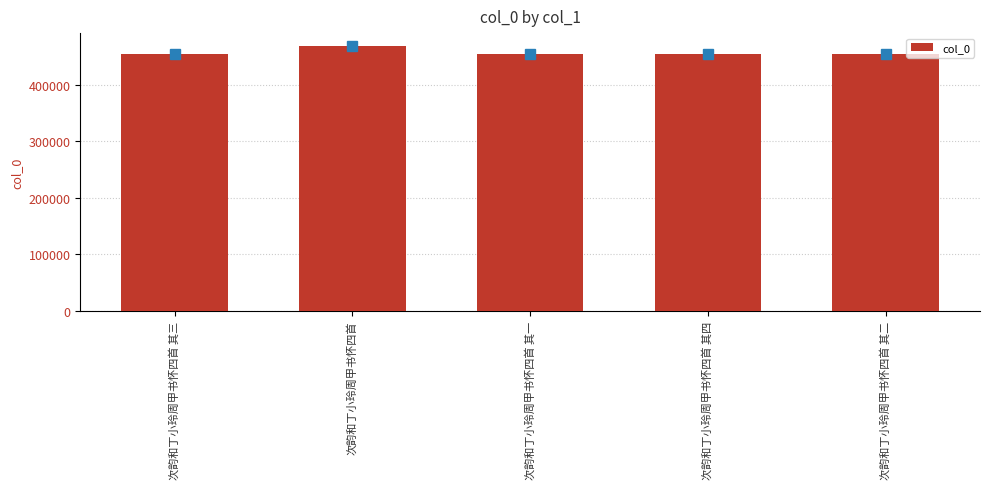

What is the sum of all values?

2282354